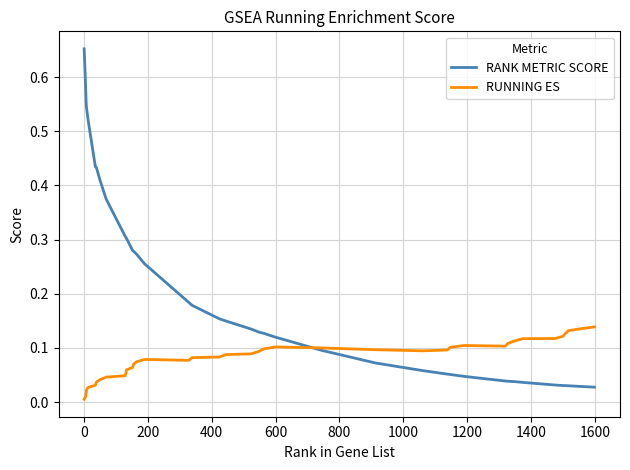

Which series has the largest total across all categories?

RANK METRIC SCORE